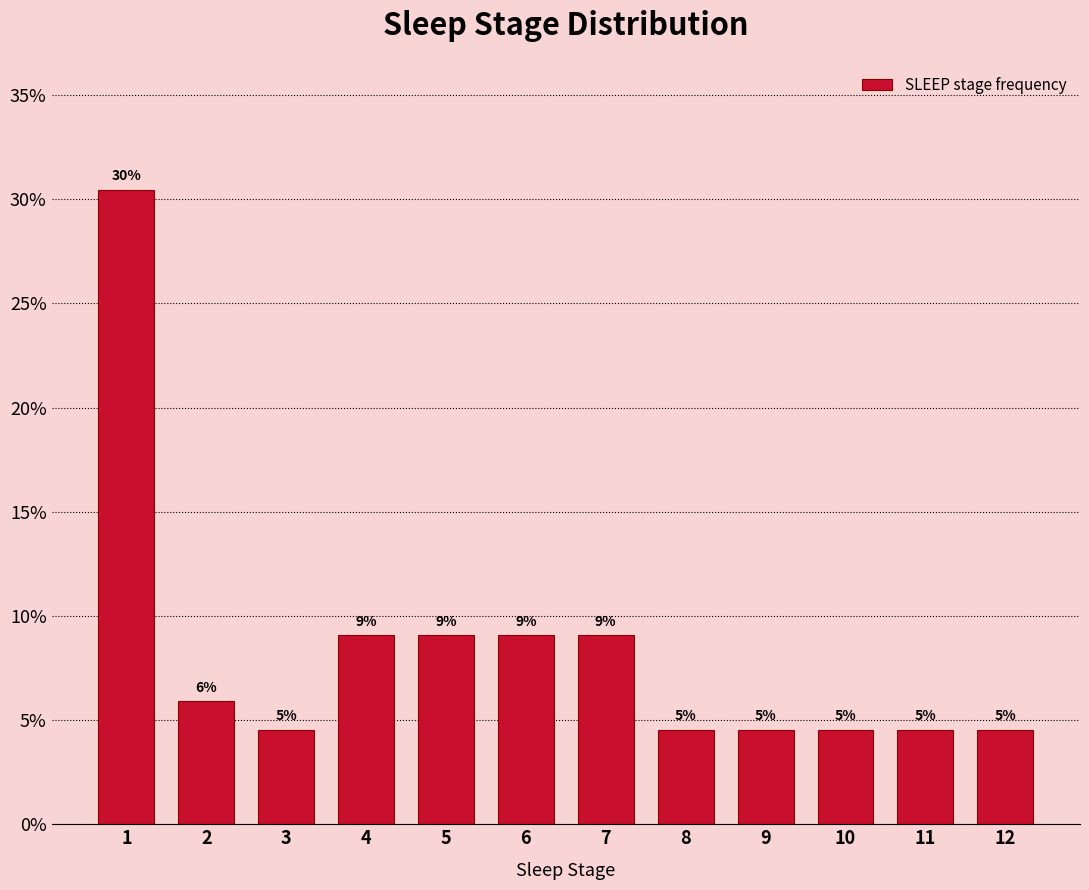

Does the chart contain any negative values?

No